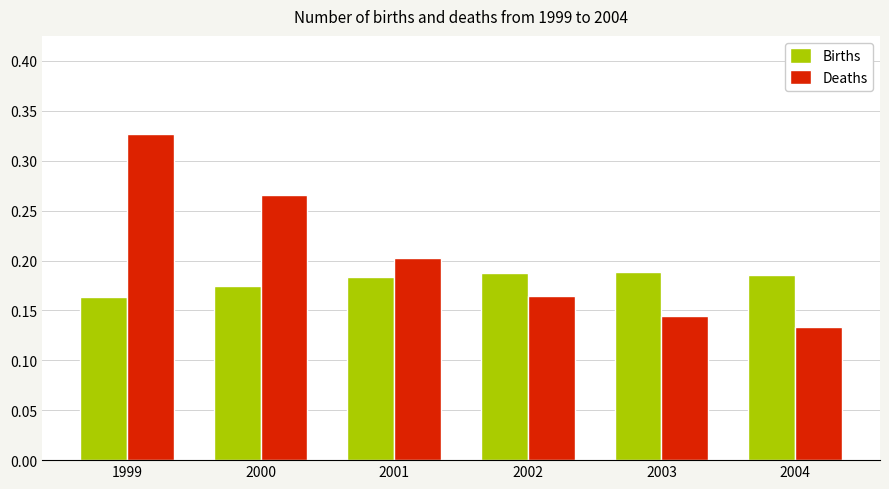

Does the chart contain any negative values?

No